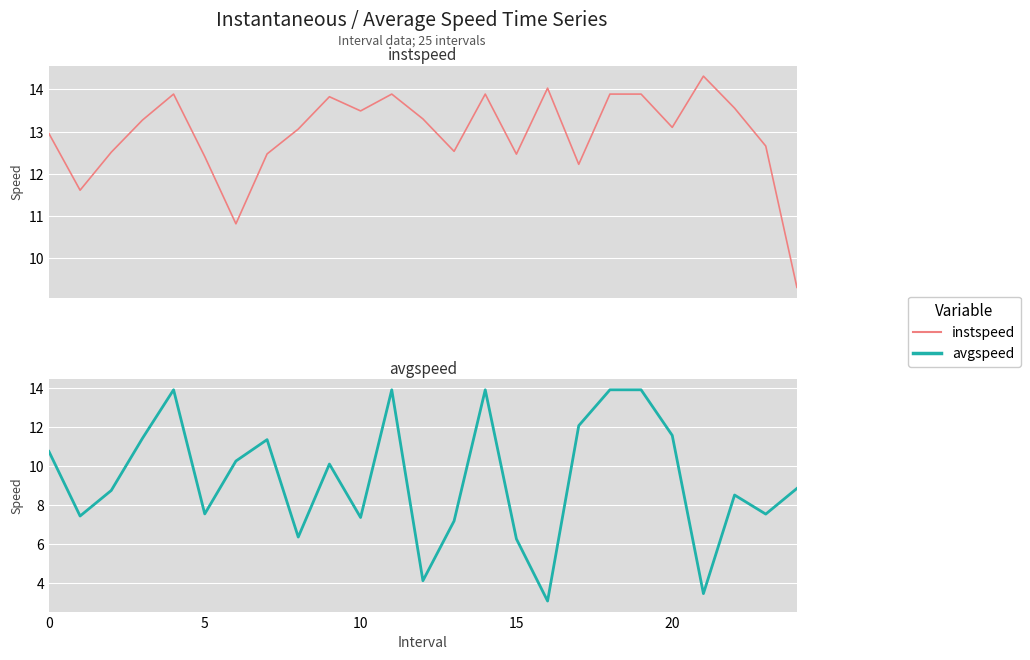

What is the sum of the instspeed values at 19 and 12?

27.2